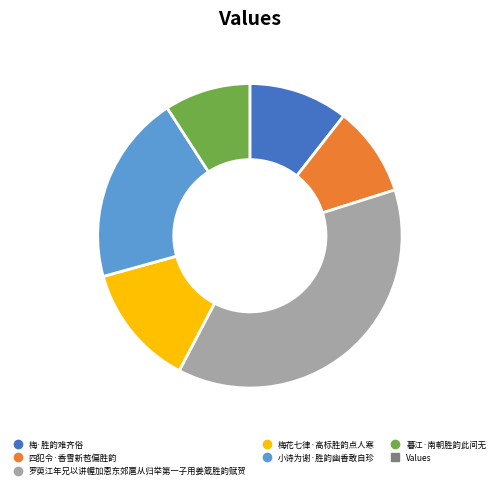

Is there a majority slice in this chart?

No